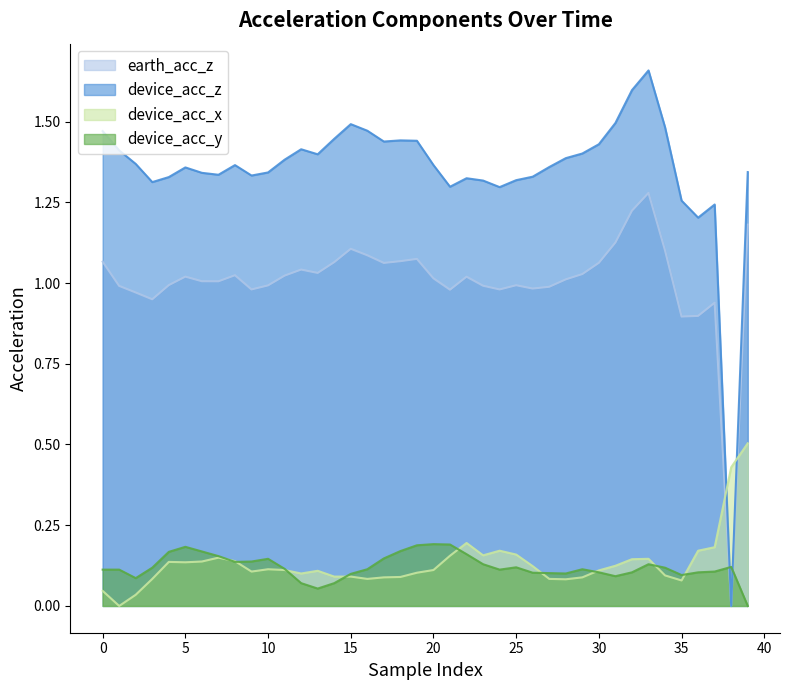

How many values in earth_acc_z are above zero?

39